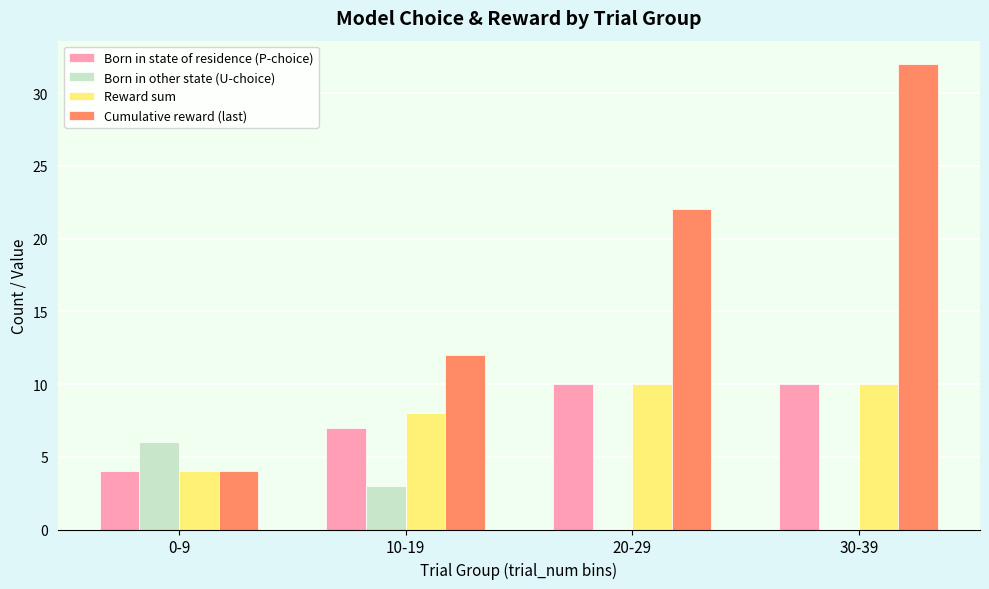

Which series changed the most between 0-9 and 10-19?

Cumulative reward (last)